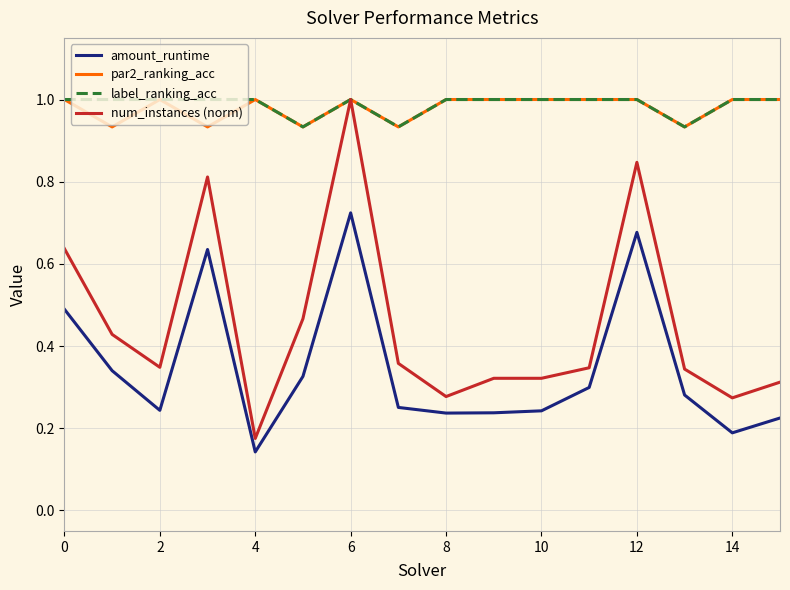

How many series are shown in this chart?

4